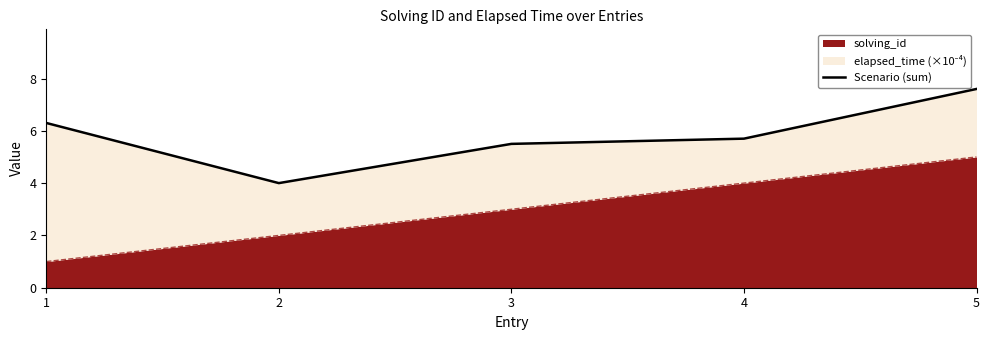

How many interior local valleys (lower than both neighbors) does the data have?

1